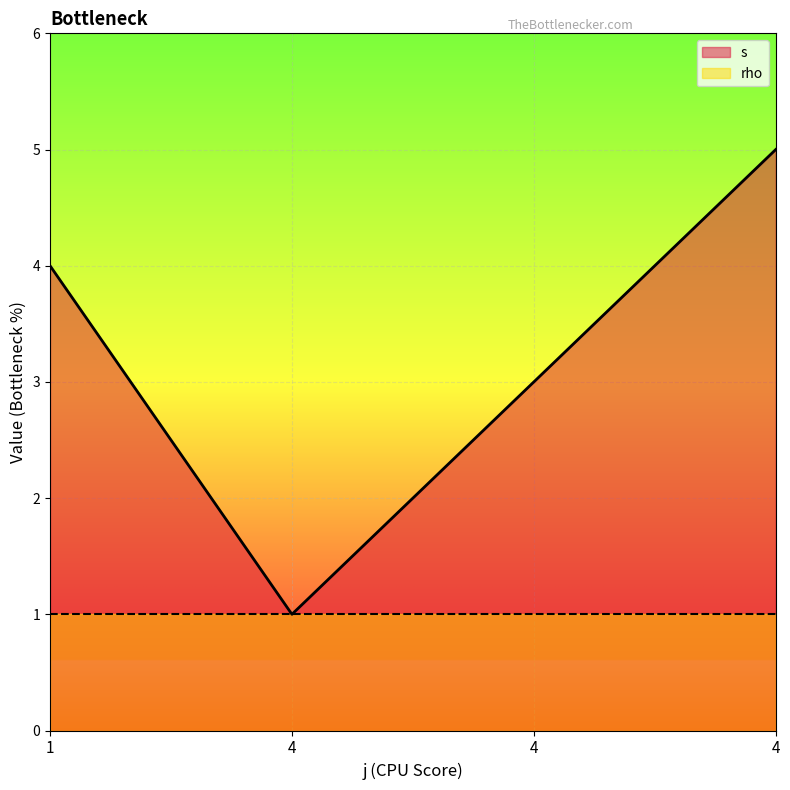

How many lines are shown in the chart?

2